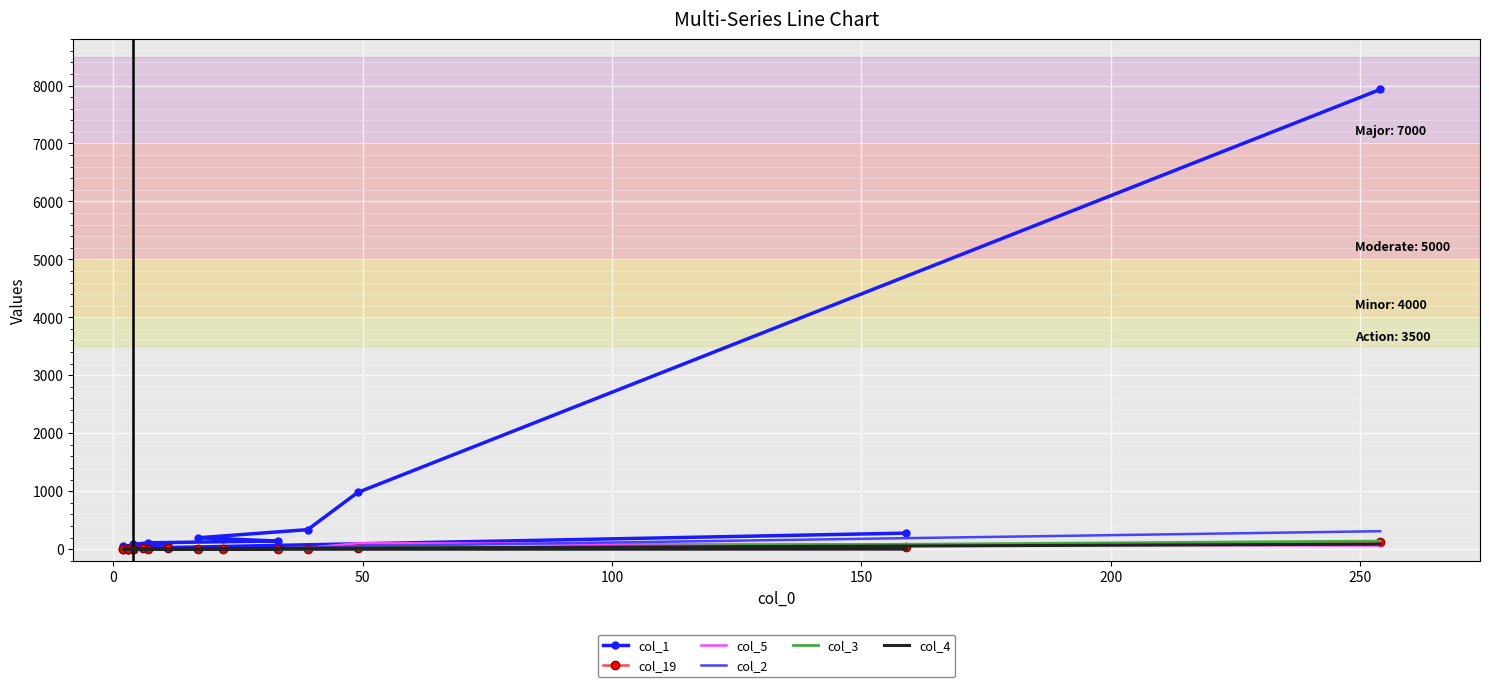

Is it true that col_5 equals -65 at 18?

False